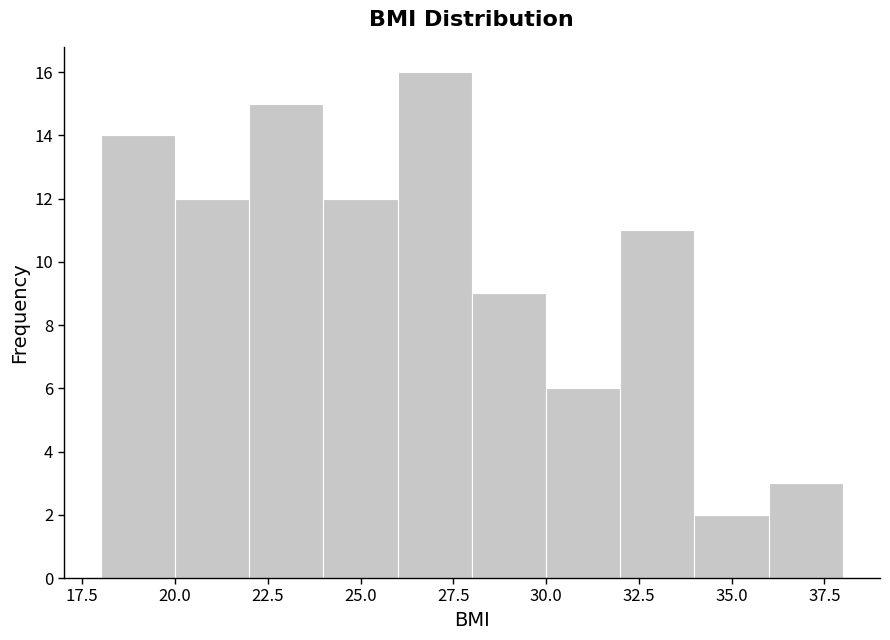

What is the height of the bar covering 20 to 22 on the x-axis? The values are not printed on the chart, so give them approximately, as read against the axis.

12